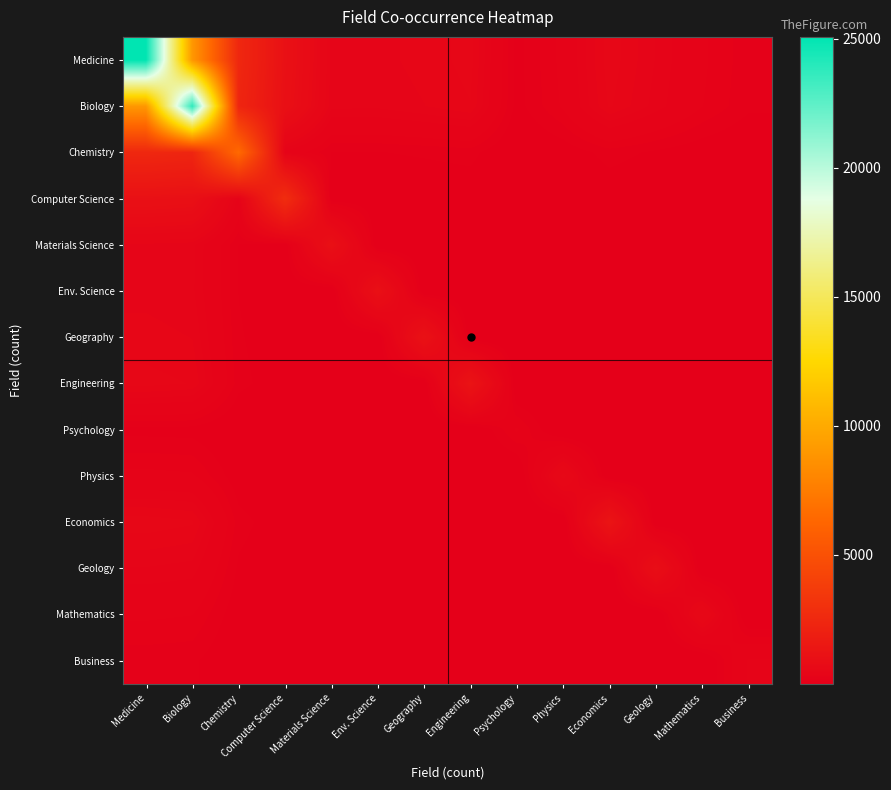

What is the difference between the highest and lowest values at Medicine?

24996.6